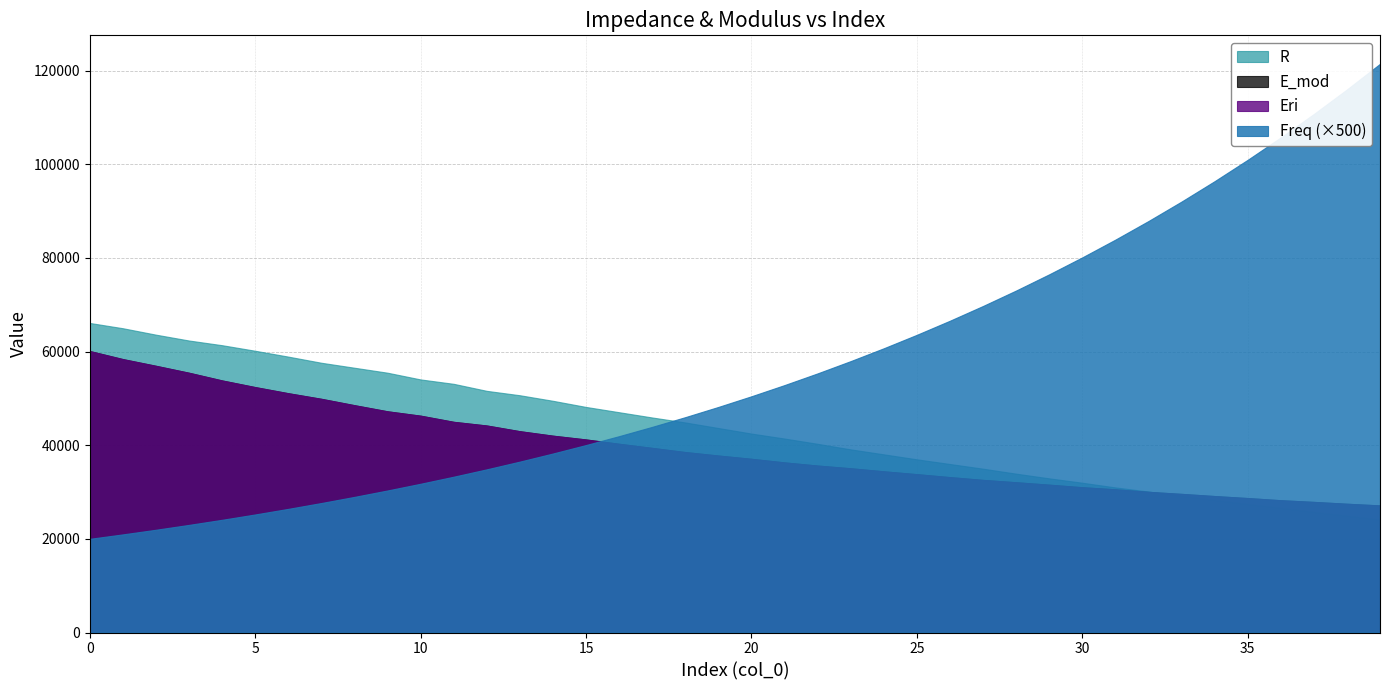

What is the value of the Freq point at the 30th from the left?

153.0